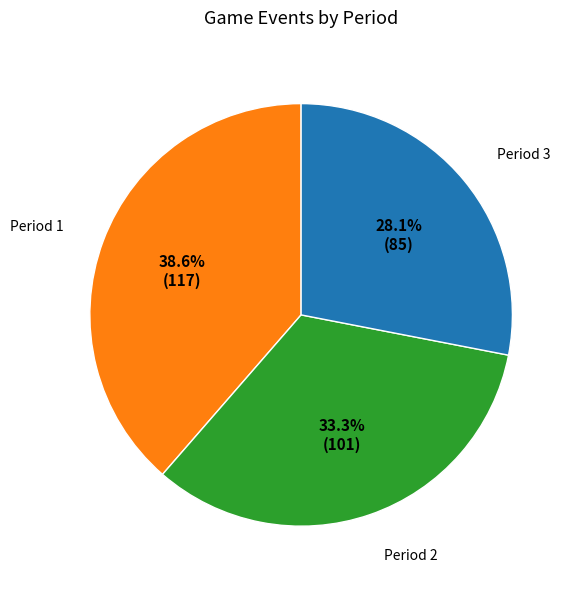

Is there a majority slice in this chart?

No